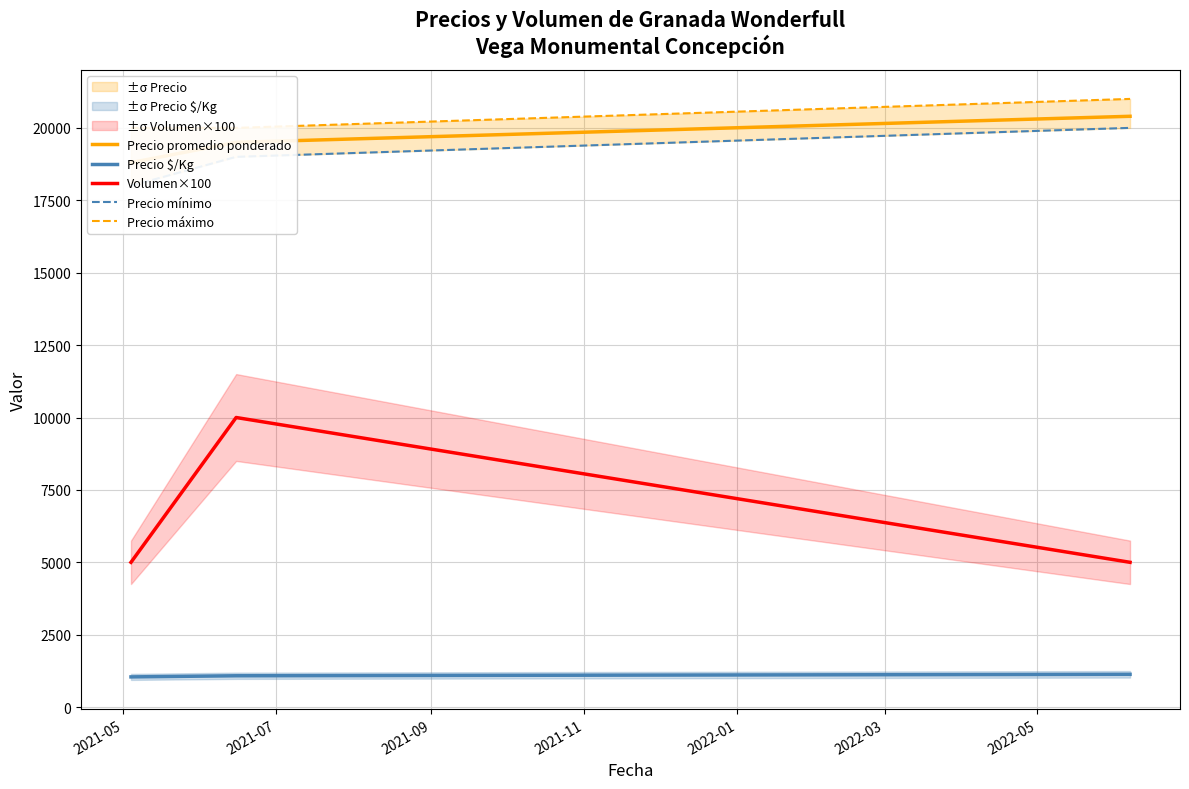

What is the minimum value for Precio $/Kg?

1044